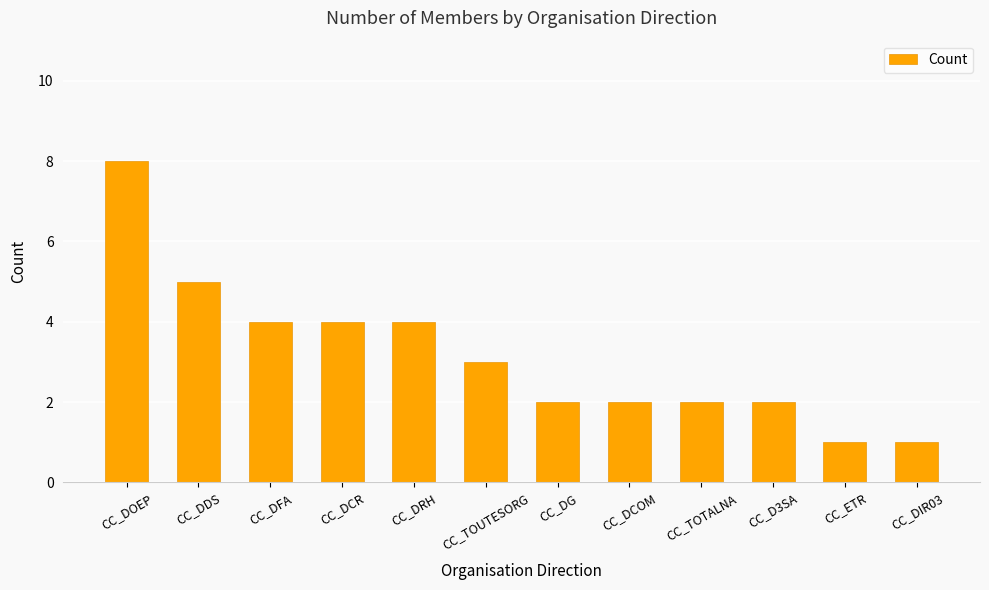

Count the values in the range 2 to 4.

8